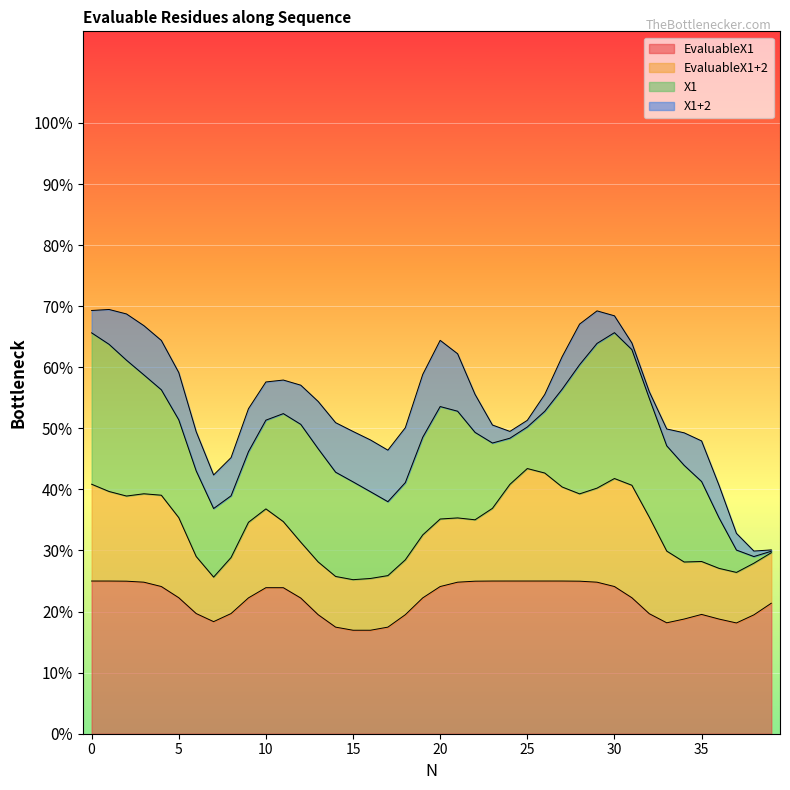

True or false: EvaluableX1 and X1+2 cross at least once.

False